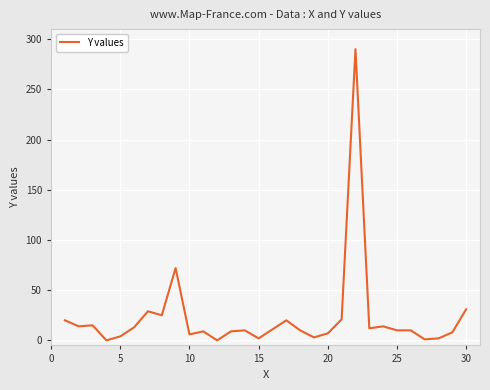

What is the maximum value shown in the chart?

290